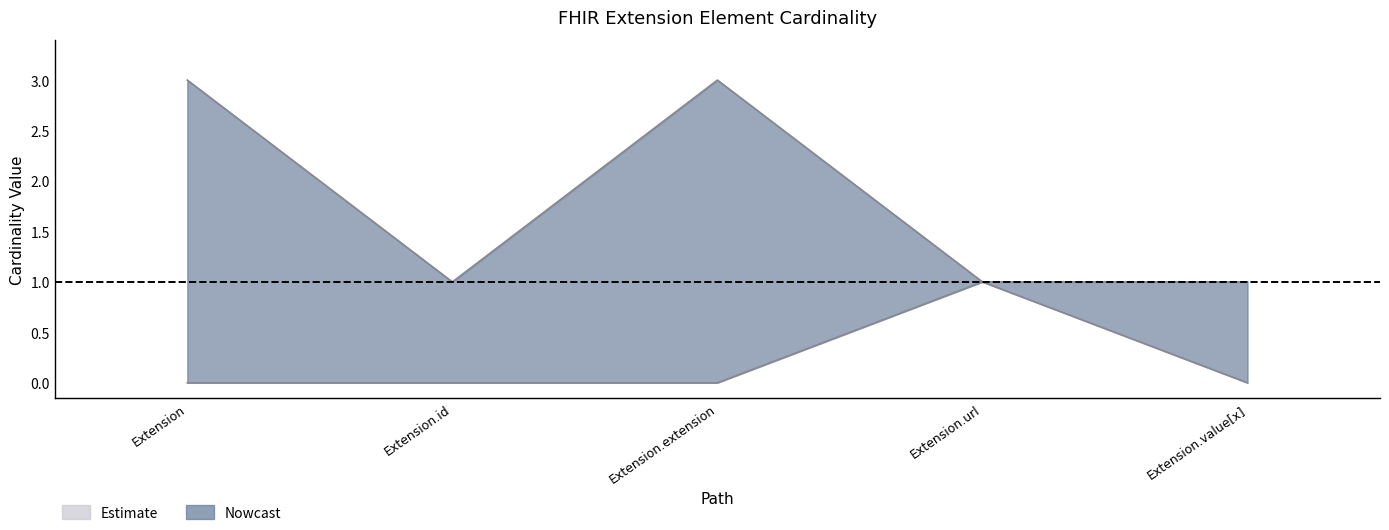

True or false: Min has more than 0 interior local peaks.

True